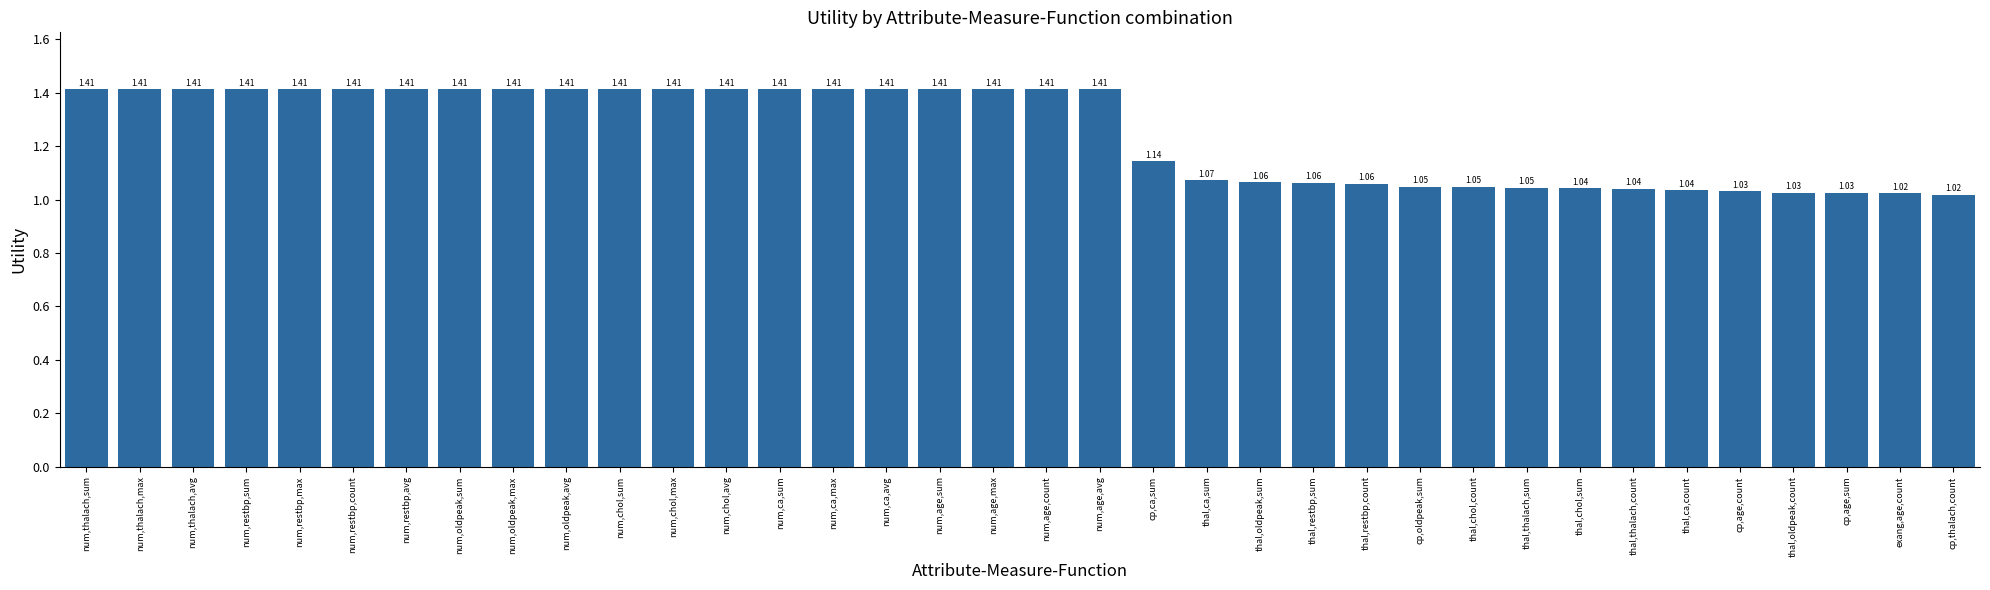

The value at thal,chol,count is 1.4. True or false?

False